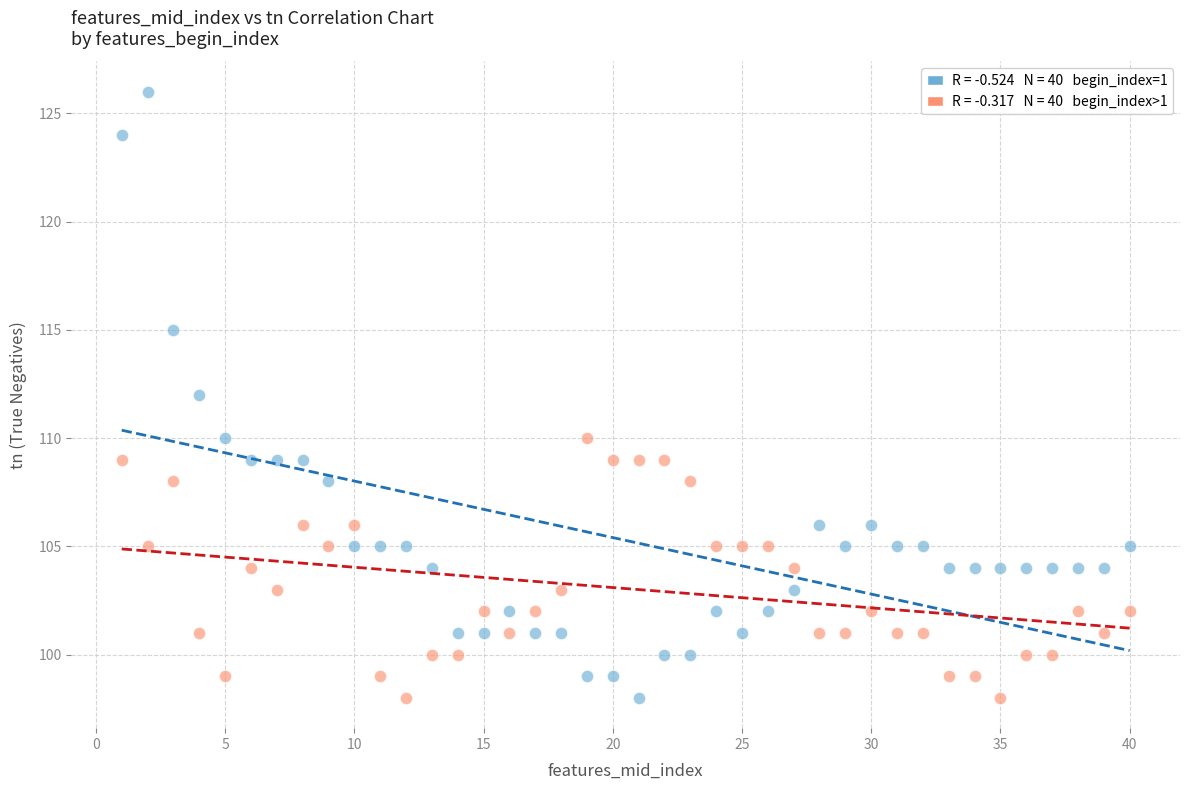

Across all data points, what is the range of Y values (max minus min)?

28